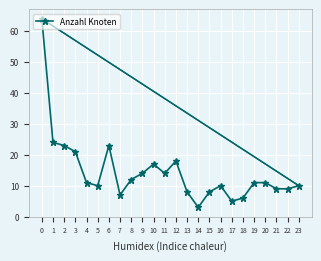

True or false: the data has more than 2 interior local peaks.

True